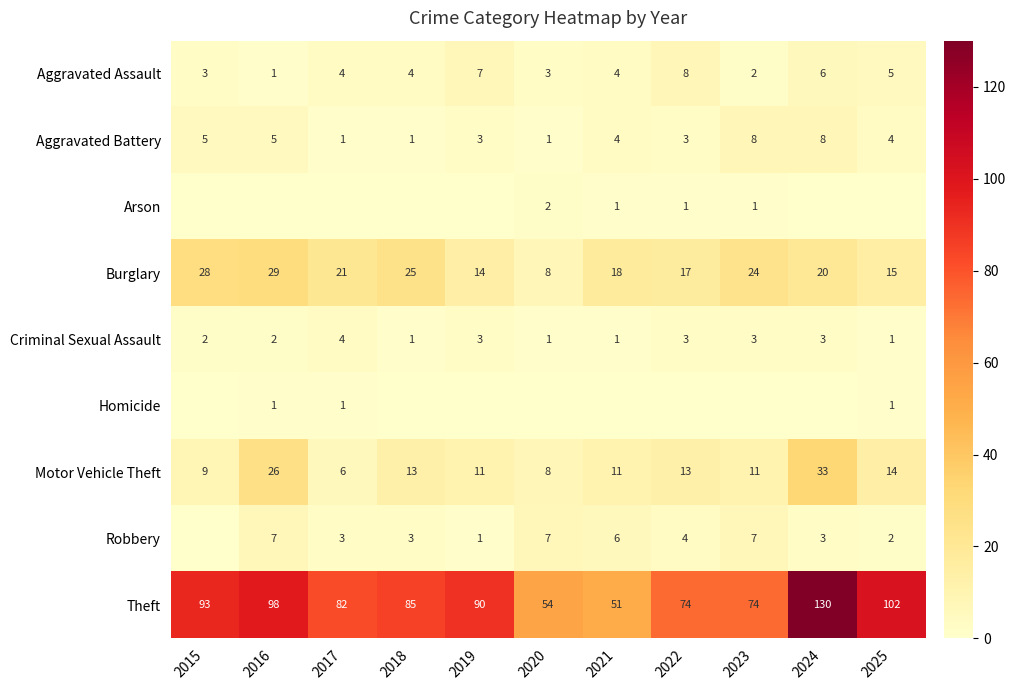

Which category has the highest value in the Burglary series?

2016